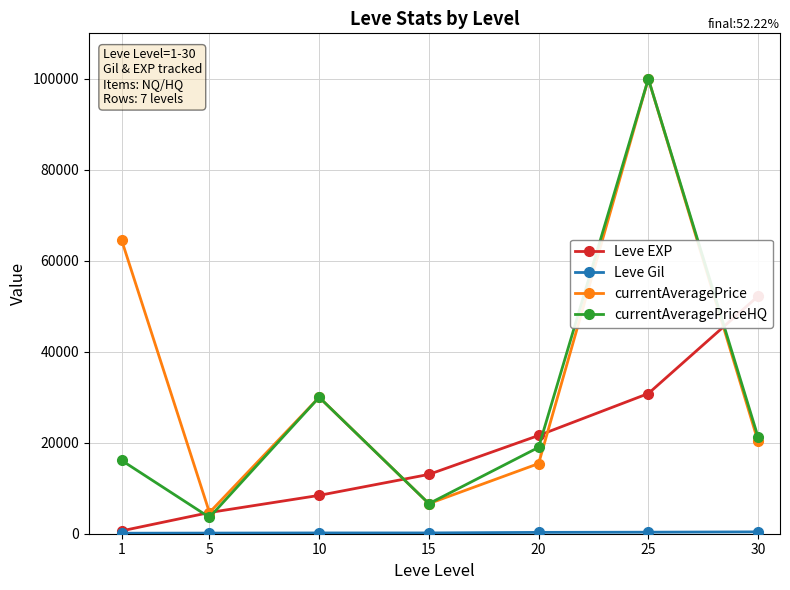

Is the value of currentAveragePriceHQ at 15 greater than the value of Leve Gil at 20?

Yes